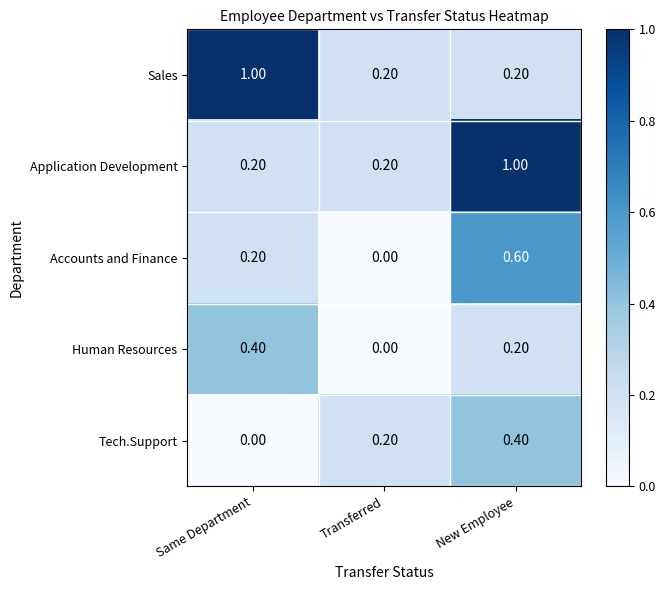

At which label is Human Resources closest to 0?

Transferred